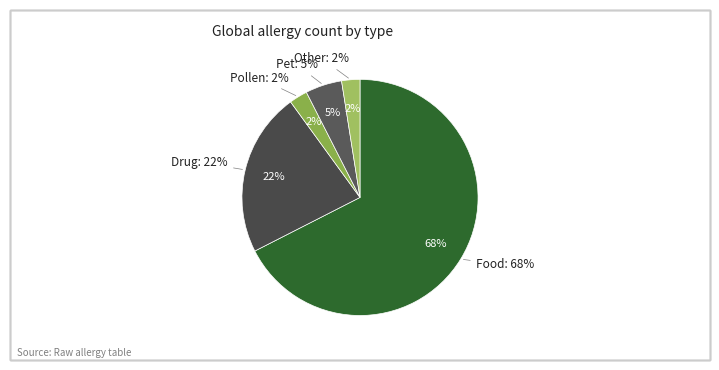

Count the number of slices in the pie.

5